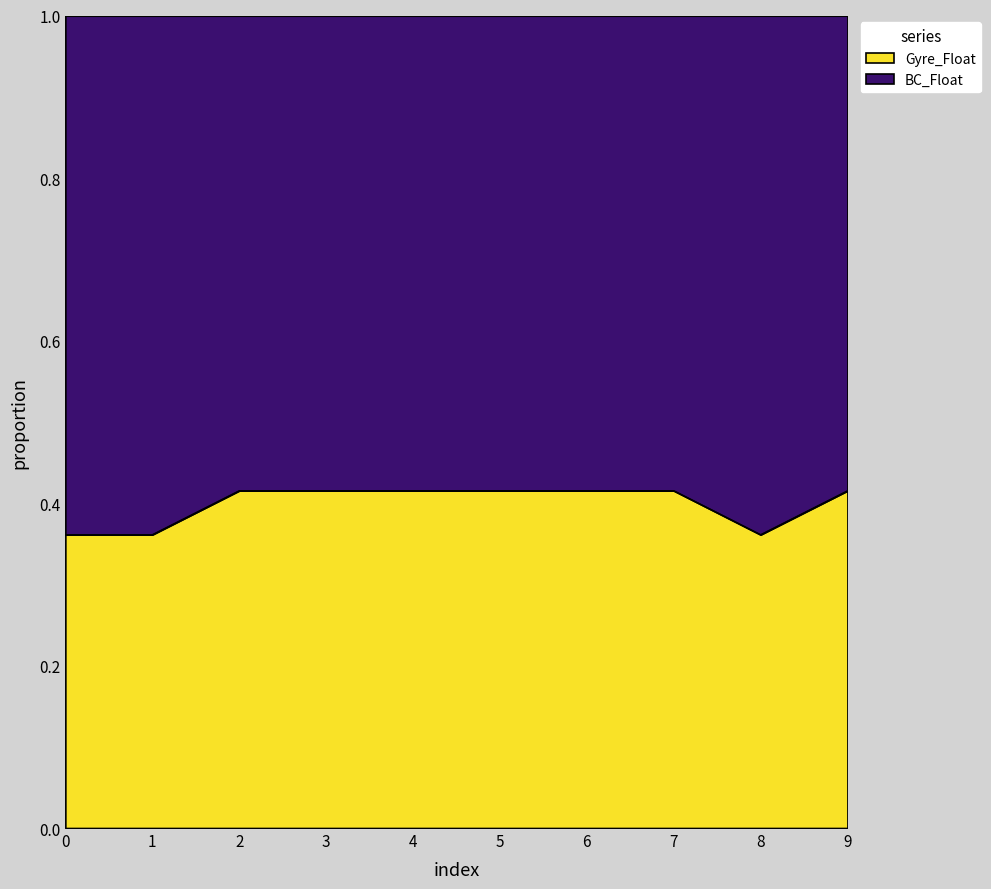

List the labels in order of value, largest first.

7, 4, 5, 3, 6, 2, 9, 0, 1, 8